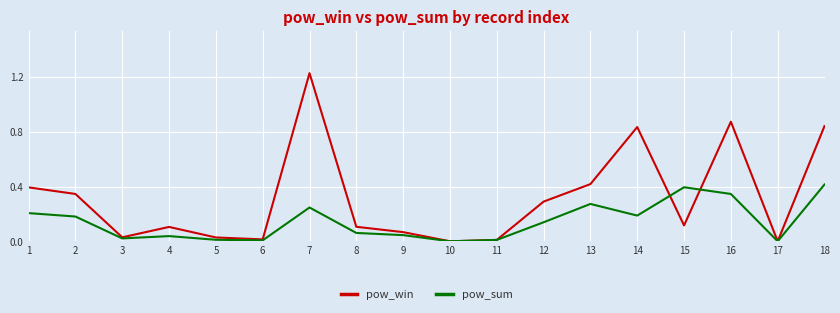

What are all the series names shown in the legend?

pow_win, pow_sum